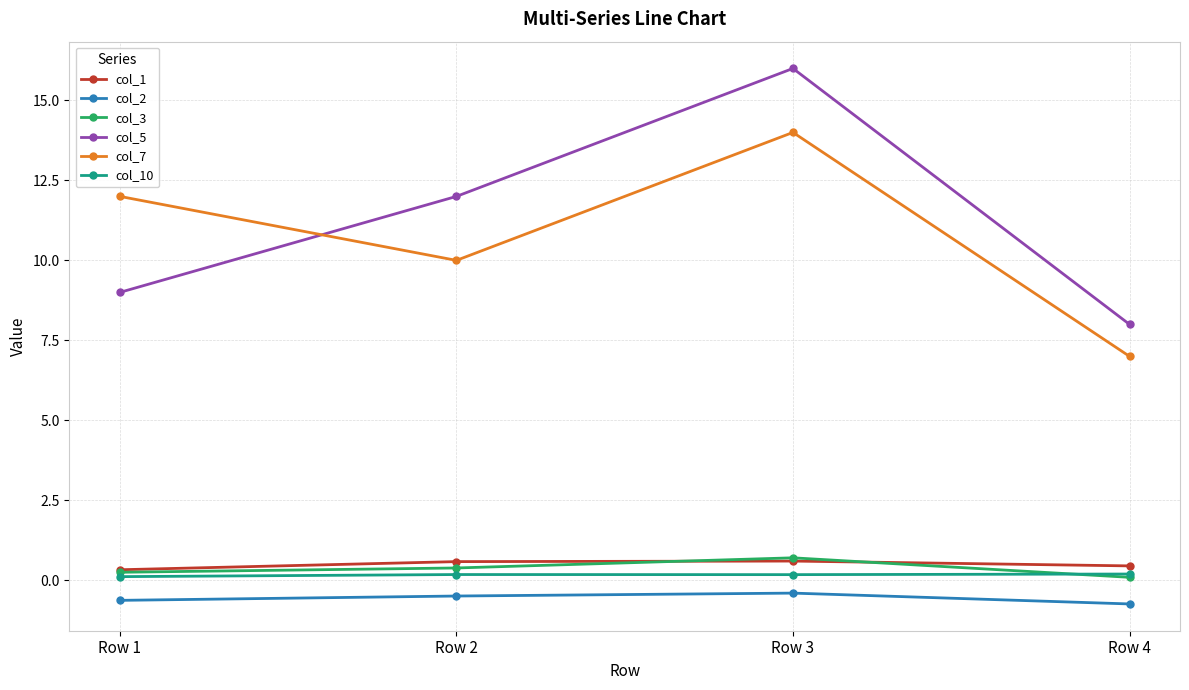

What is the difference between the col_5 values at Row 2 and Row 3?

4.0